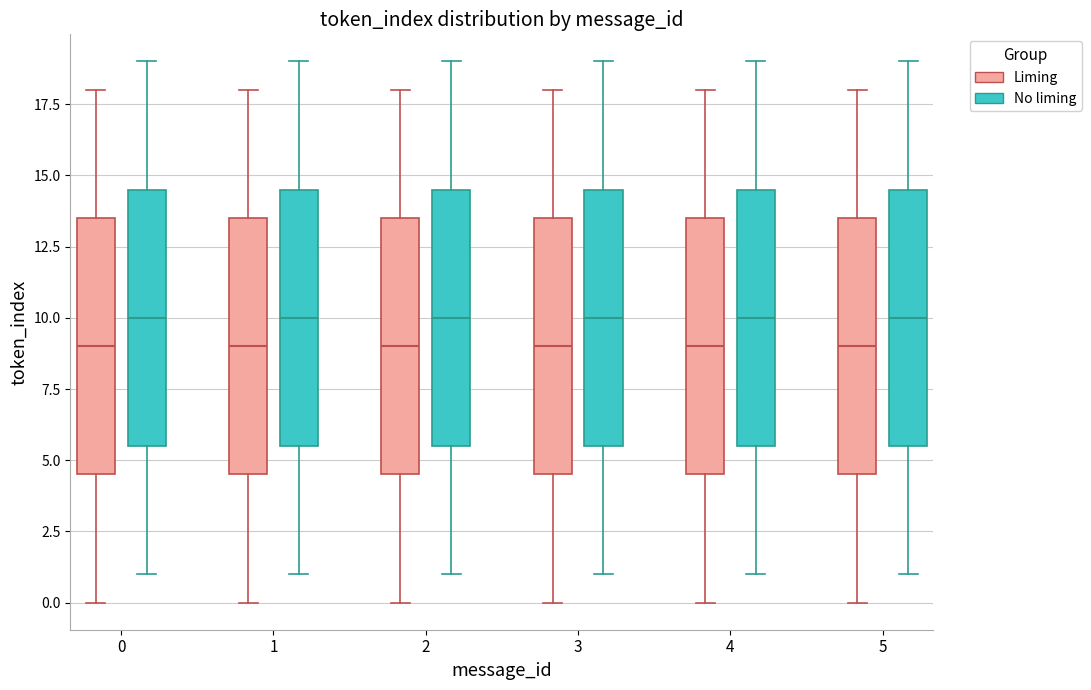

Reading left to right, transcribe this box plot: for each box, give where its median line is, the range the box spans, and where its two whiskers end, as read against the y-axis. The values are not printed on the chart, so give them approximately, as read against the axis.

0 (Liming): median 9.0, box 4.5 to 13.5, whiskers 0.0 to 18.0
0 (No liming): median 10.0, box 5.5 to 14.5, whiskers 1.0 to 19.0
1 (Liming): median 9.0, box 4.5 to 13.5, whiskers 0.0 to 18.0
1 (No liming): median 10.0, box 5.5 to 14.5, whiskers 1.0 to 19.0
2 (Liming): median 9.0, box 4.5 to 13.5, whiskers 0.0 to 18.0
2 (No liming): median 10.0, box 5.5 to 14.5, whiskers 1.0 to 19.0
3 (Liming): median 9.0, box 4.5 to 13.5, whiskers 0.0 to 18.0
3 (No liming): median 10.0, box 5.5 to 14.5, whiskers 1.0 to 19.0
4 (Liming): median 9.0, box 4.5 to 13.5, whiskers 0.0 to 18.0
4 (No liming): median 10.0, box 5.5 to 14.5, whiskers 1.0 to 19.0
5 (Liming): median 9.0, box 4.5 to 13.5, whiskers 0.0 to 18.0
5 (No liming): median 10.0, box 5.5 to 14.5, whiskers 1.0 to 19.0